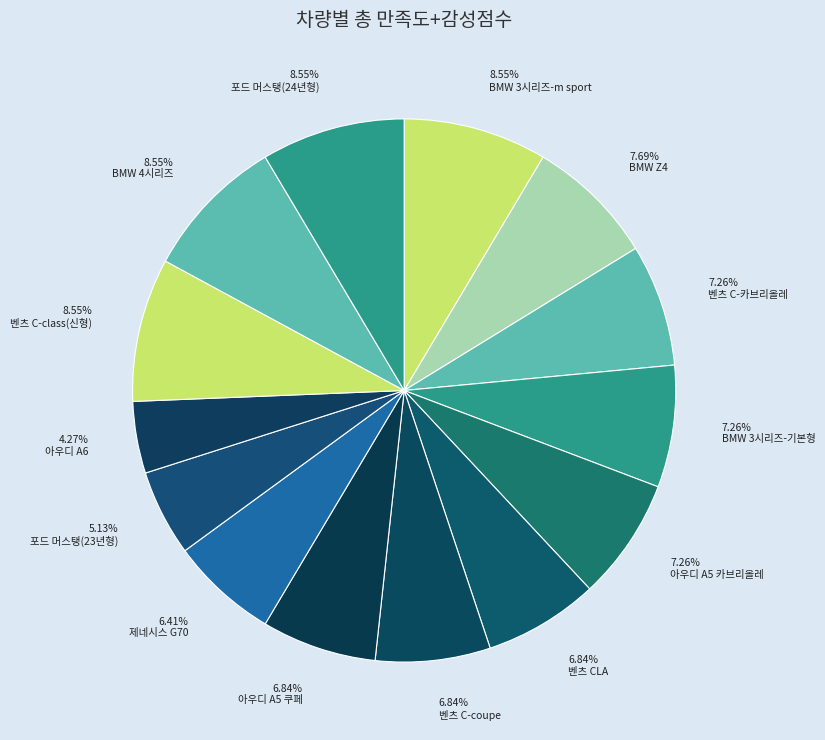

Count the number of slices in the pie.

14